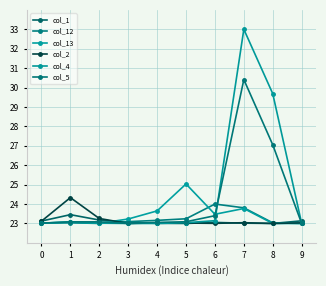

How many interior local peaks does the col_2 series have?

3